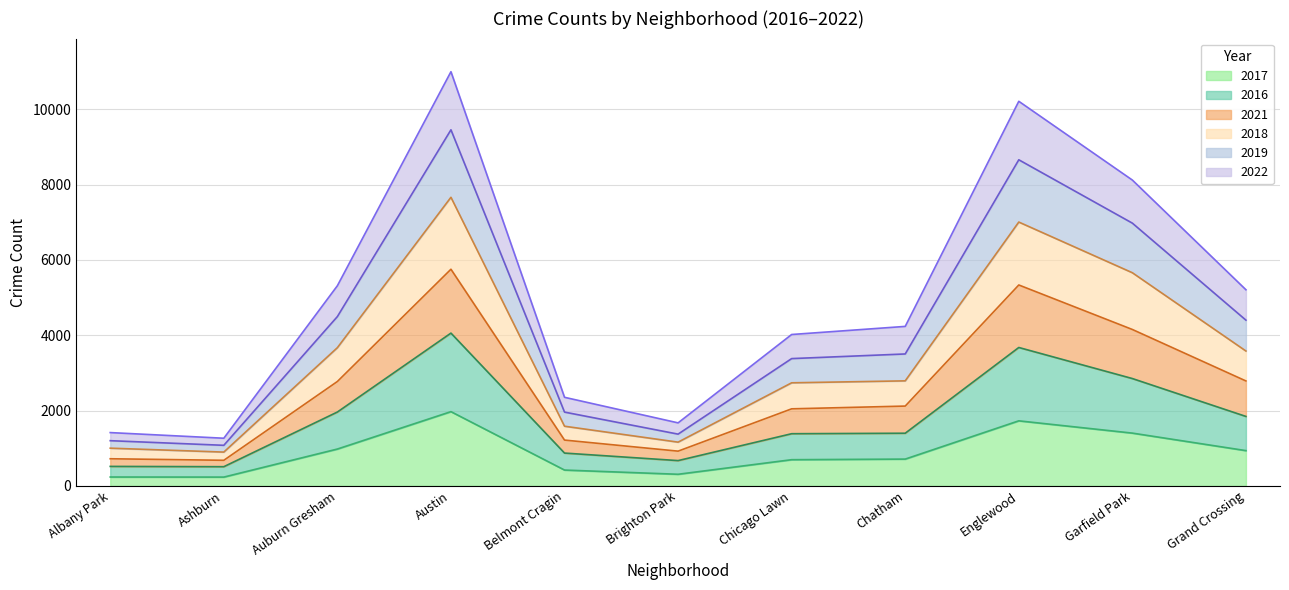

Which series has the largest total across all categories?

2021